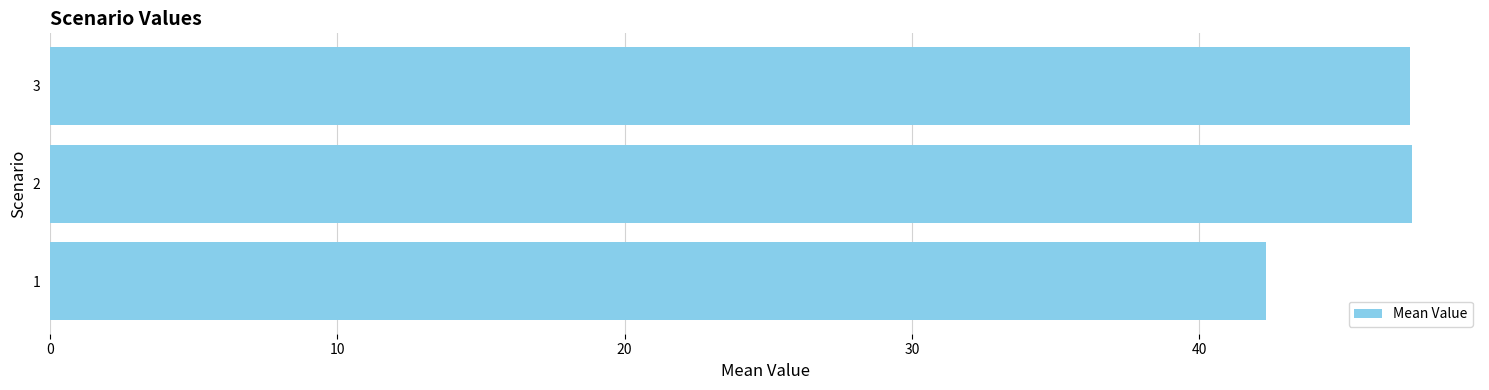

What is the sum of all values?

137.1